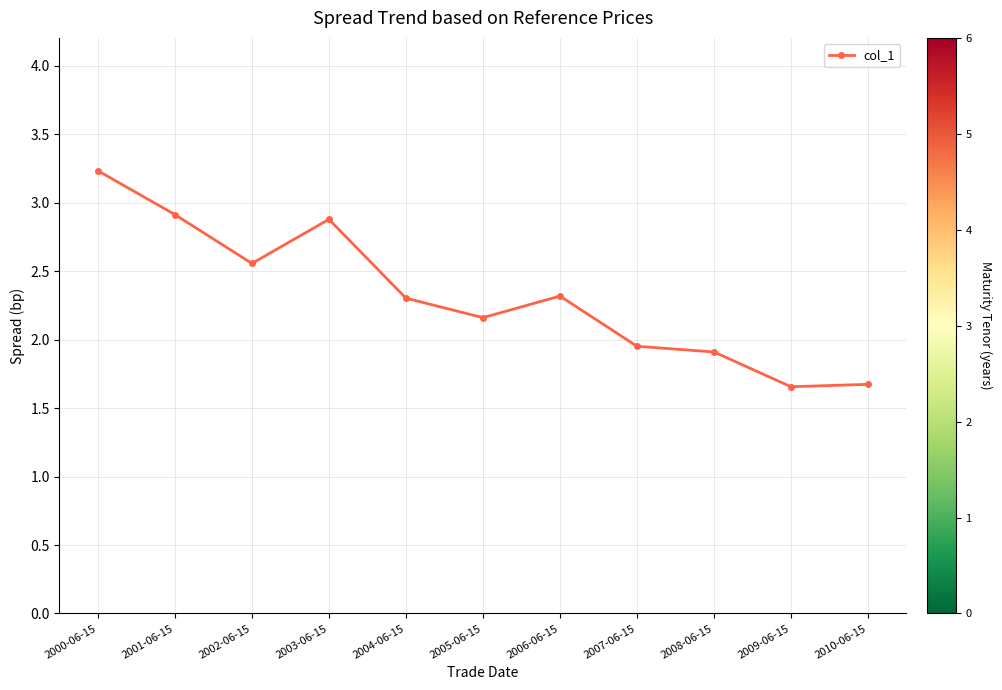

What is the ratio of the value at 2006-06-15 to the value at 2007-06-15?

1.2